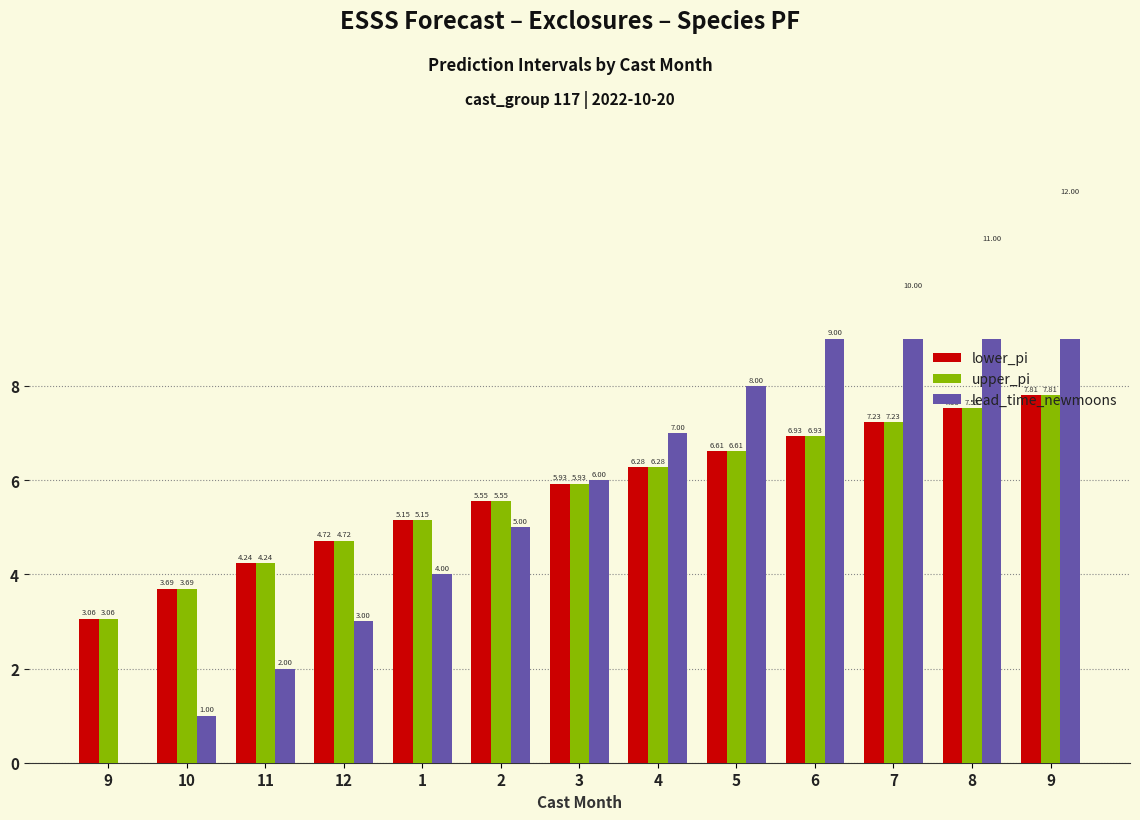

What is the label of the 9th bar from the left?

5